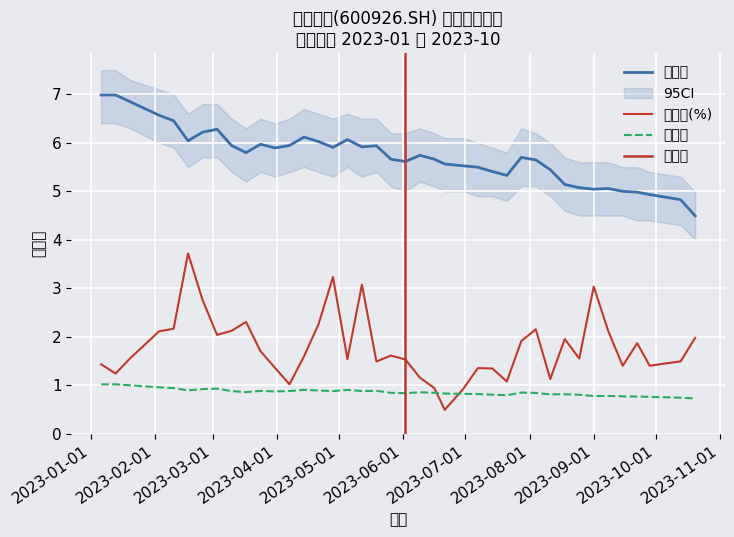

Rank the categories by 市净率 value from highest to lowest.

2023-01-06, 2023-01-13, 2023-01-20, 2023-02-03, 2023-02-10, 2023-03-03, 2023-02-24, 2023-04-14, 2023-05-05, 2023-02-17, 2023-04-21, 2023-05-19, 2023-03-24, 2023-05-12, 2023-03-10, 2023-04-07, 2023-04-28, 2023-03-31, 2023-03-17, 2023-06-09, 2023-07-28, 2023-05-26, 2023-06-16, 2023-08-04, 2023-06-02, 2023-06-21, 2023-06-30, 2023-07-07, 2023-08-18, 2023-08-11, 2023-07-14, 2023-08-25, 2023-07-21, 2023-09-08, 2023-09-01, 2023-09-15, 2023-09-22, 2023-09-28, 2023-10-13, 2023-10-20